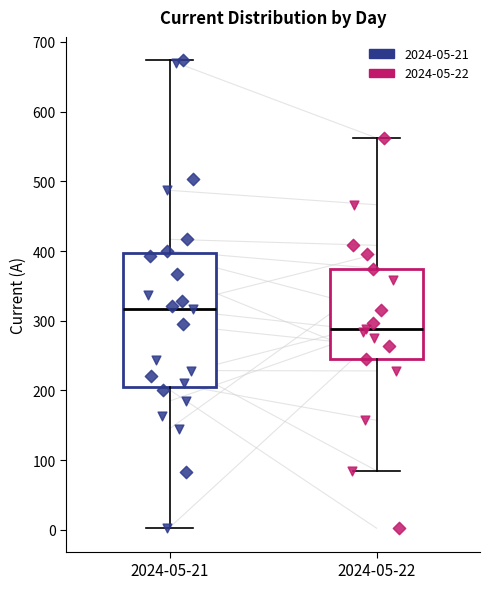

Reading left to right, read every box against the y-axis: the position of its median line, the range the box covers, and the ends of its whiskers. The values are not printed on the chart, so give them approximately, as read against the axis.

2024-05-21: median 320, box 210 to 400, whiskers 0 to 670
2024-05-22: median 290, box 250 to 370, whiskers 80 to 560